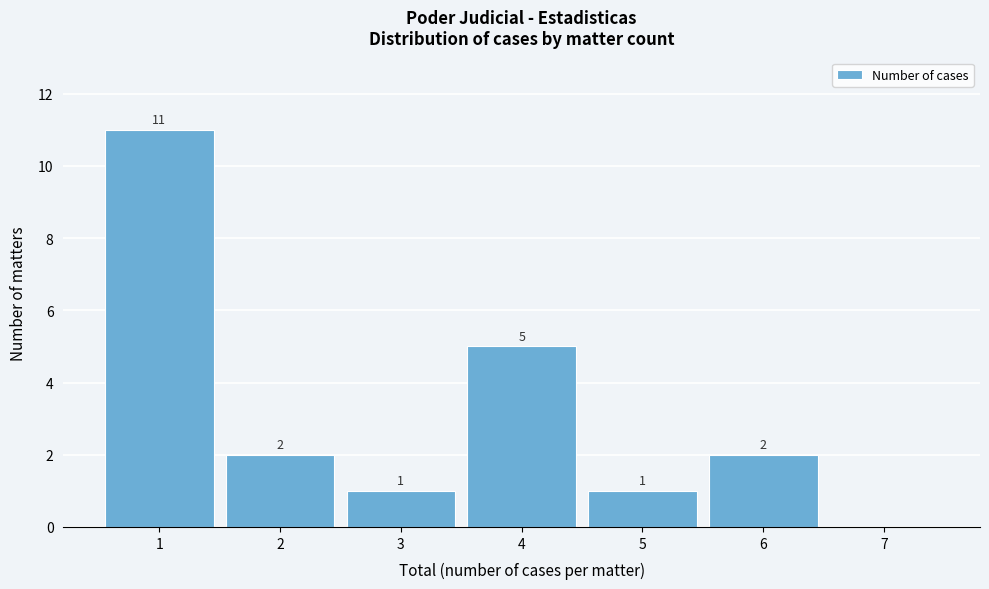

Reading left to right, list all the values displayed in this chart.

1=11	2=2	3=1	4=5	5=1	6=2	7=0